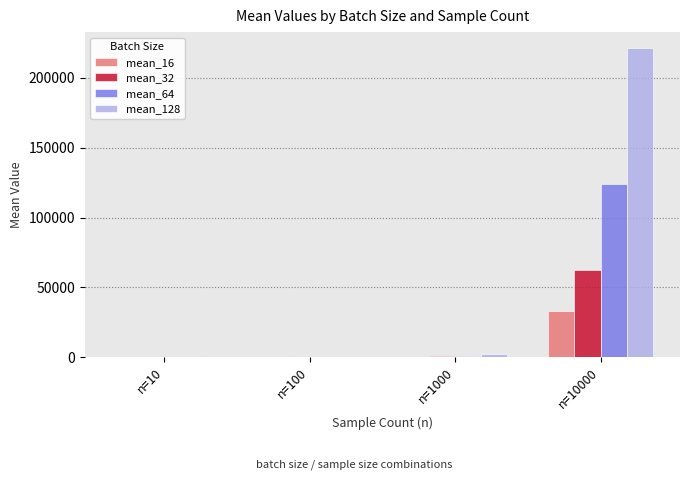

At which category is the sum across all series the highest?

n=10000